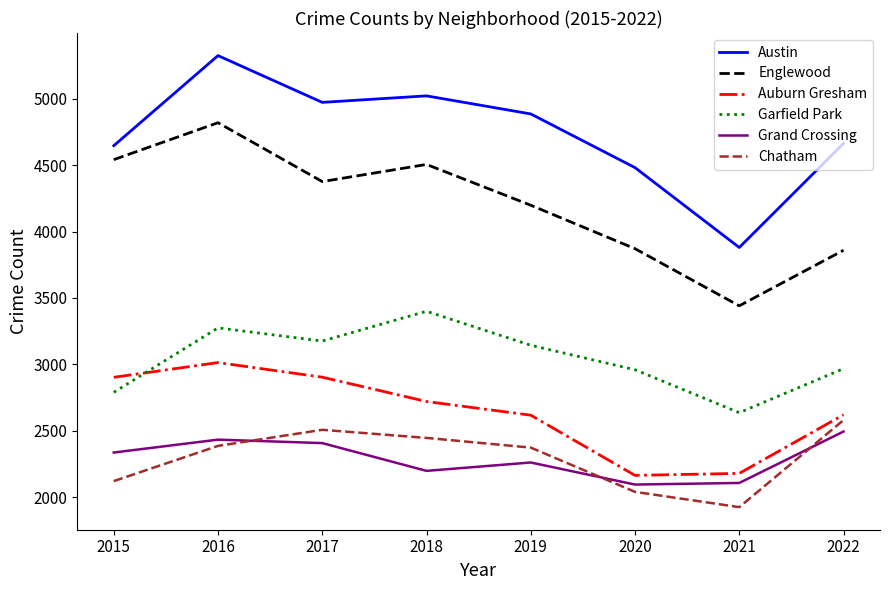

True or false: Auburn Gresham and Englewood cross at least once.

False